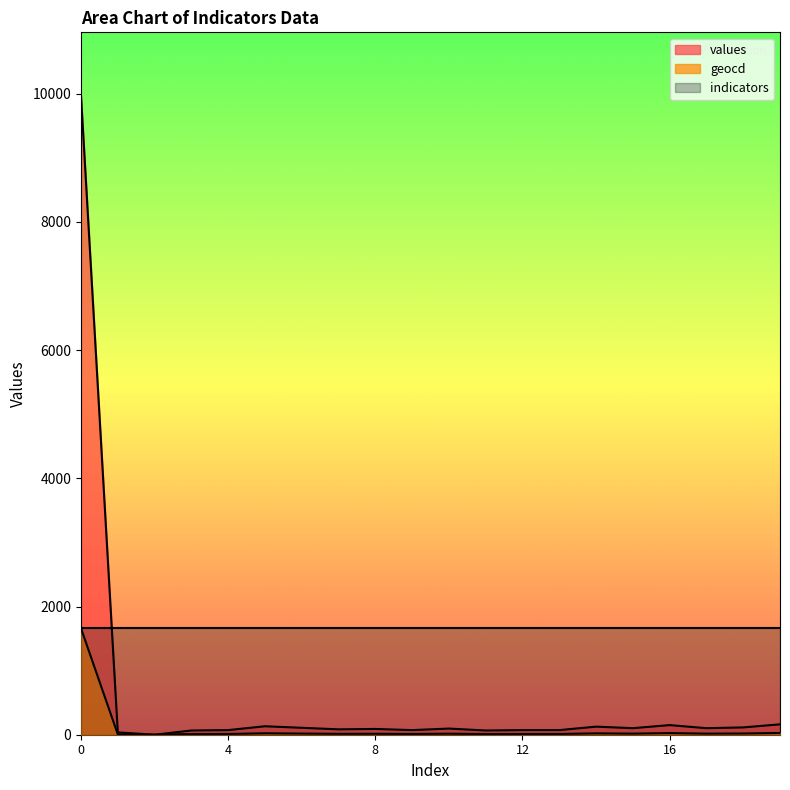

Rank the series by their average value, from lowest to highest.

geocd, values, indicators